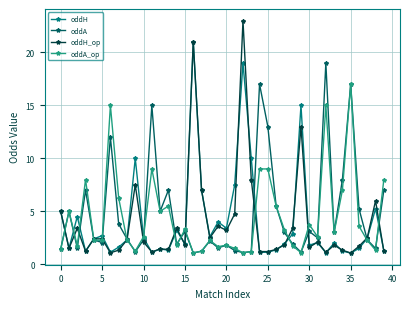

How many categories are shown in the chart?

40